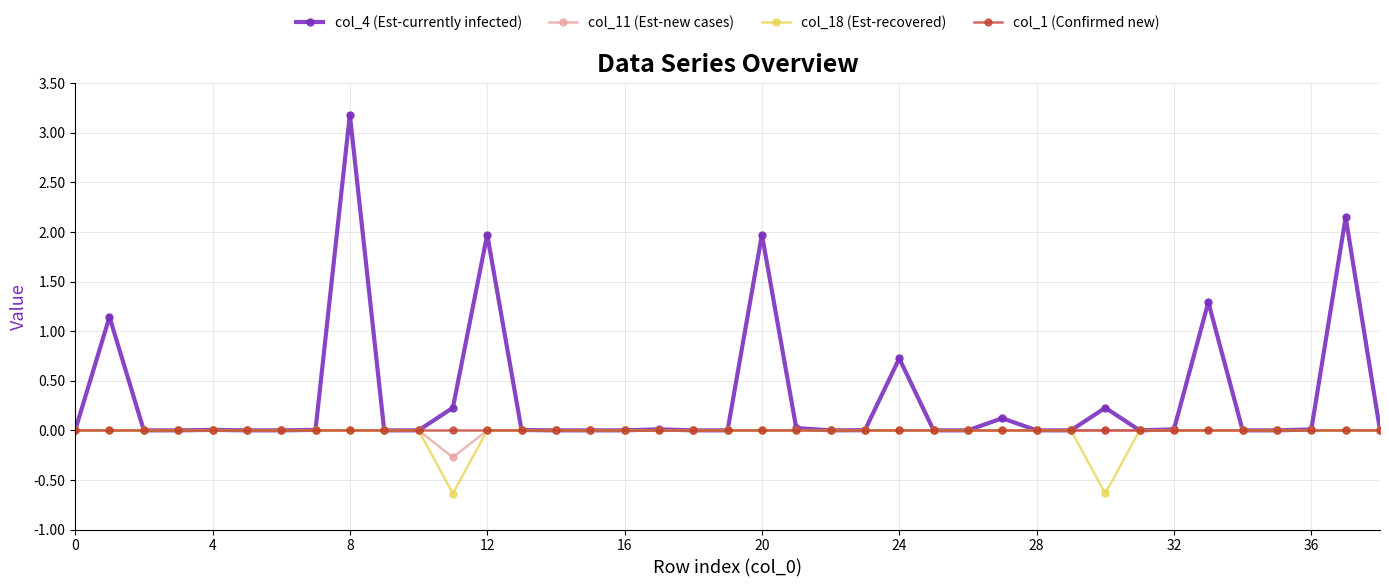

Which series has the largest total across all categories?

col_4 (Est-currently infected)